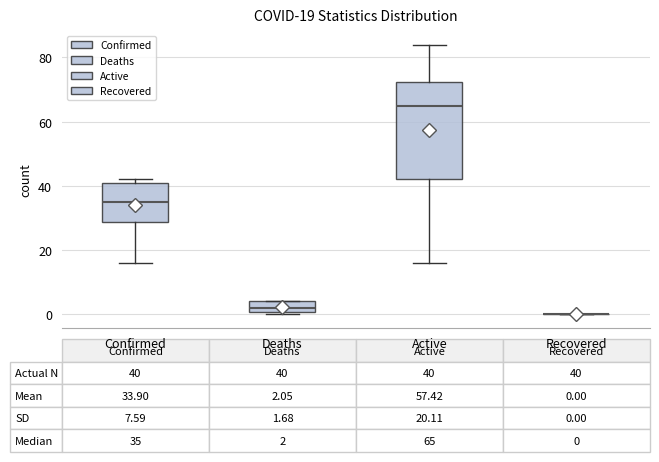

Which box is the tallest, from its lower edge to its upper edge?

Active